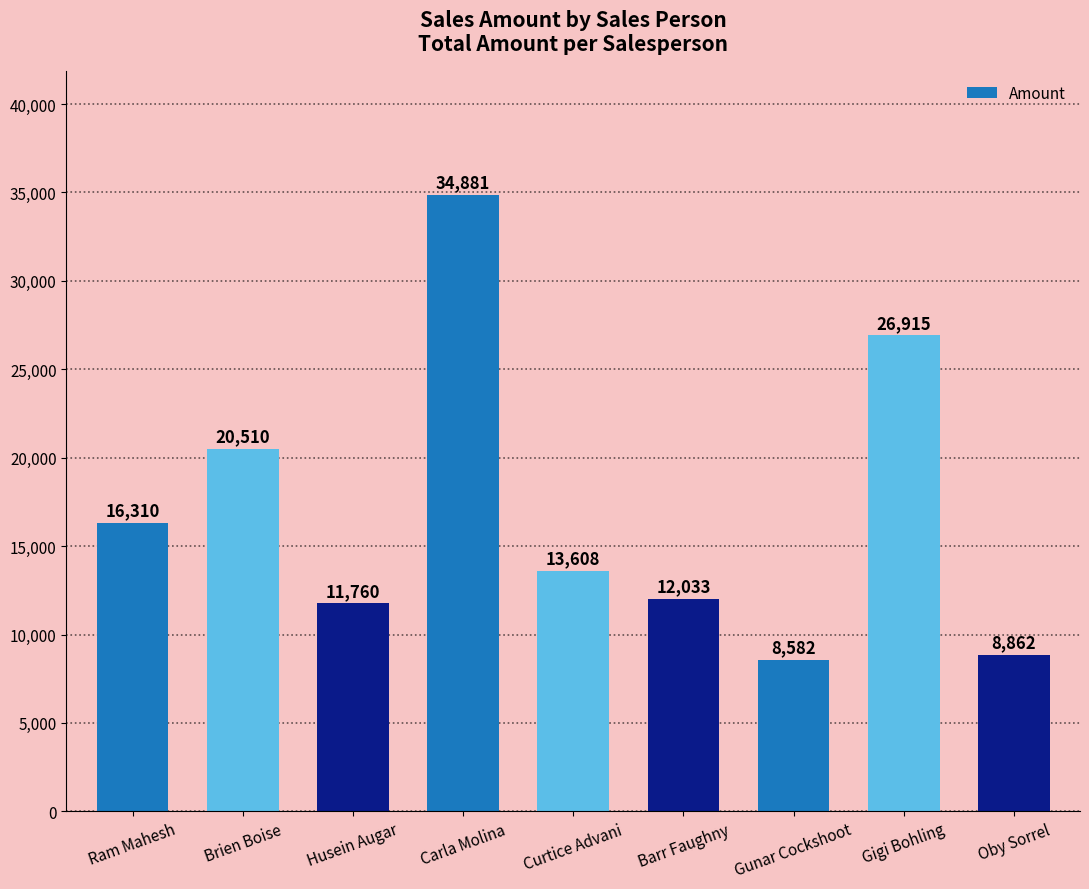

Are the bars grouped side by side (vs. stacked)?

No